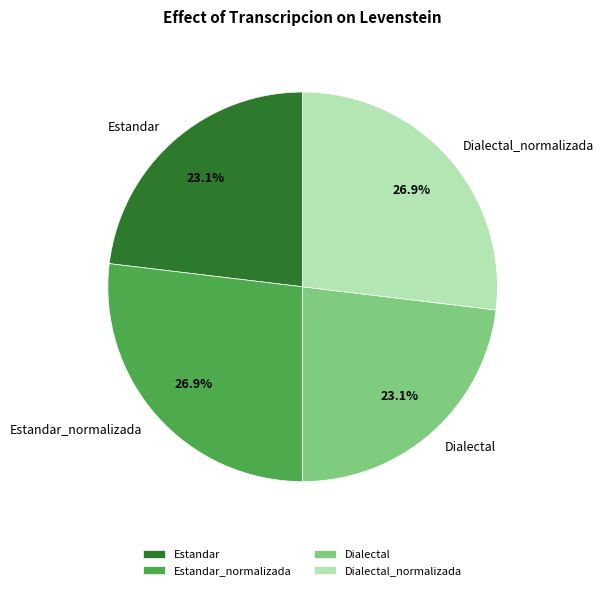

Between Estandar_normalizada and Dialectal, which is larger?

Estandar_normalizada